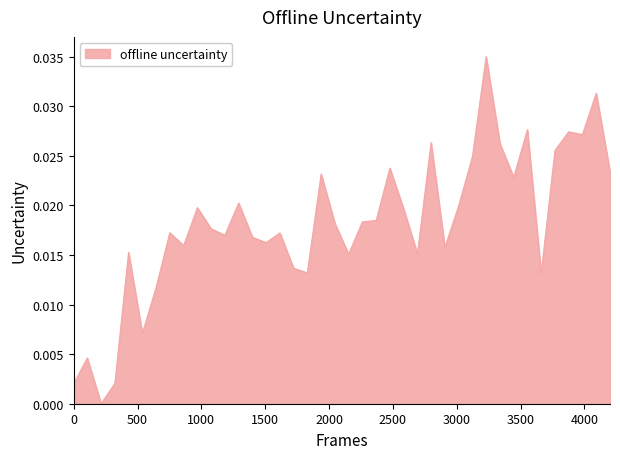

How many lines are shown in the chart?

1